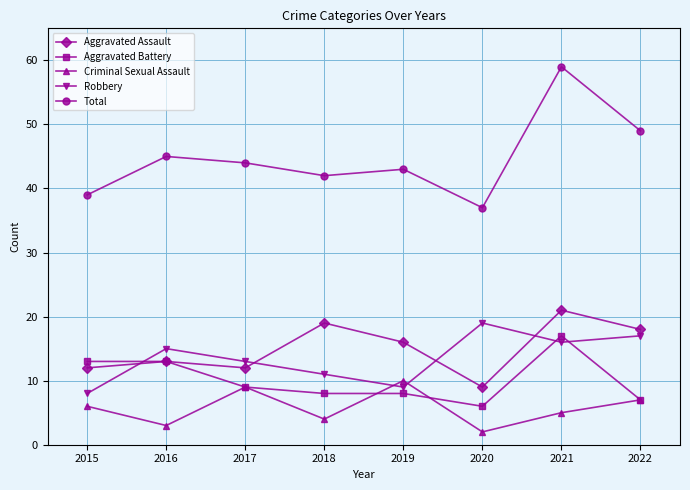

The value of Robbery at 2015 is 5. True or false?

False